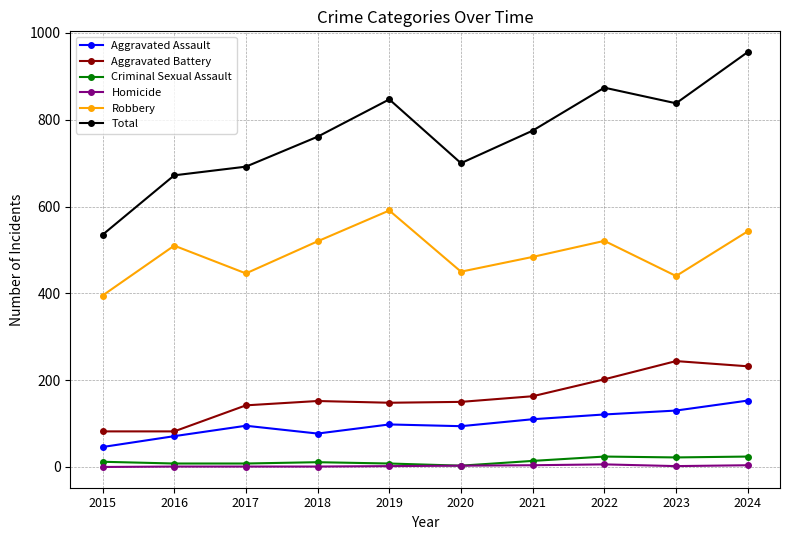

True or false: Total has more than 0 interior local peaks.

True